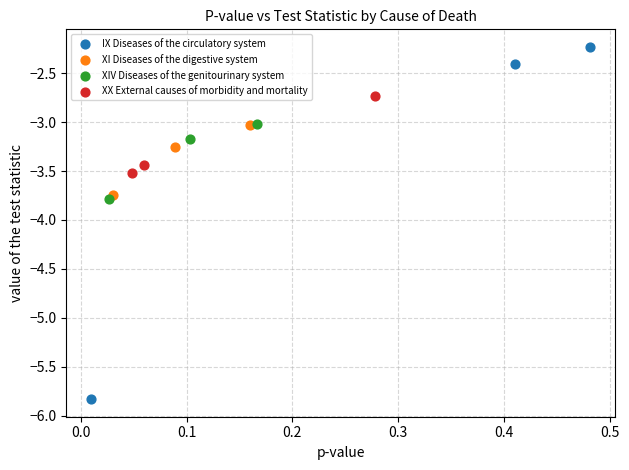

Which series reaches the minimum Y coordinate?

IX Diseases of the circulatory system